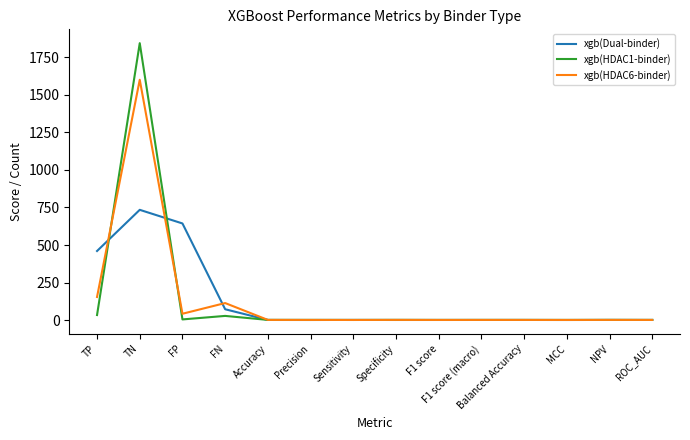

Which label corresponds to the largest value in the chart?

TN